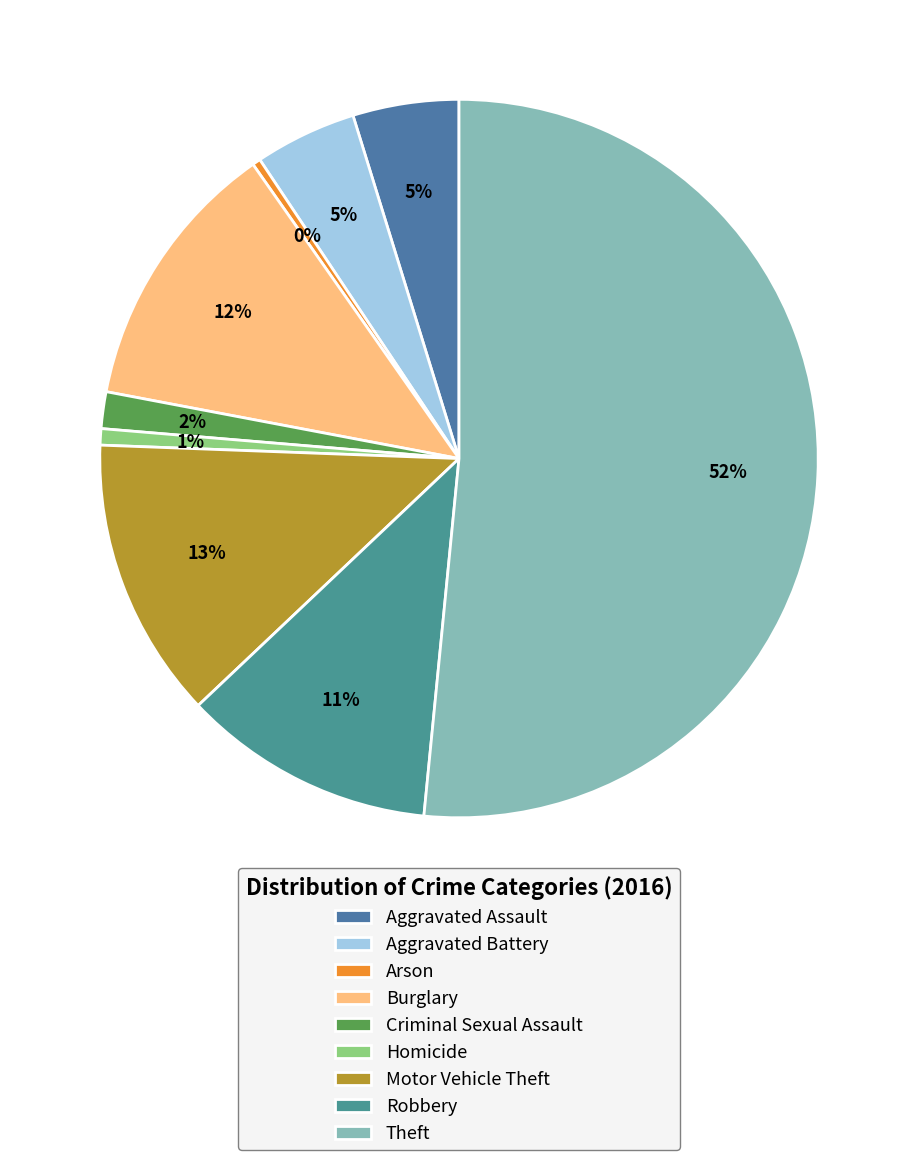

True or false: Arson accounts for 0% of the total.

True